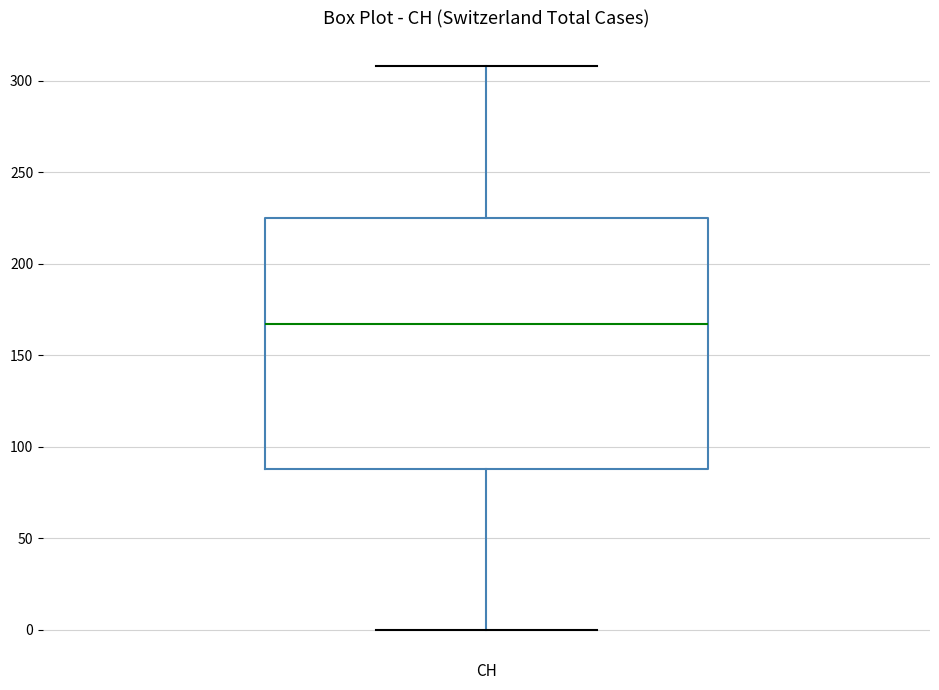

Where is the upper edge of the box for CH on the y-axis? The values are not printed on the chart, so give them approximately, as read against the axis.

225